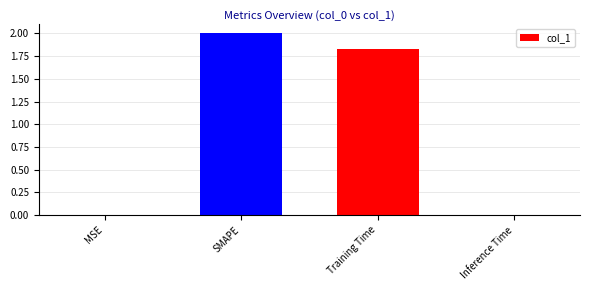

Which has a higher value, Training Time or Inference Time?

Training Time